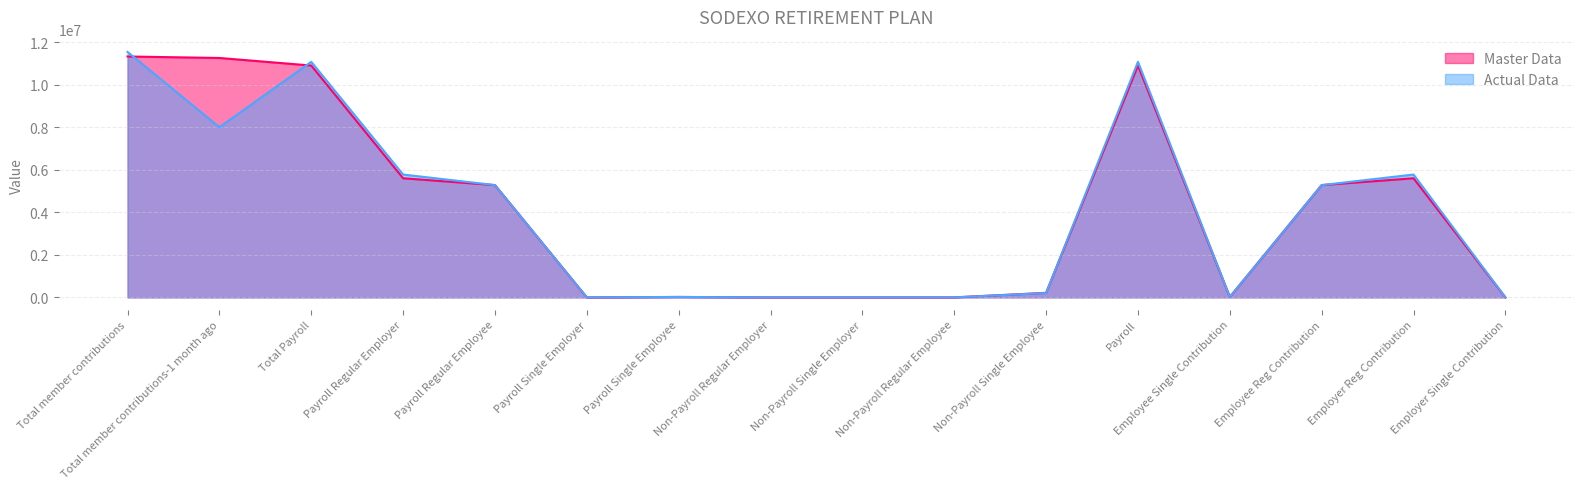

Between Payroll Regular Employee and Payroll, which is larger?

Payroll